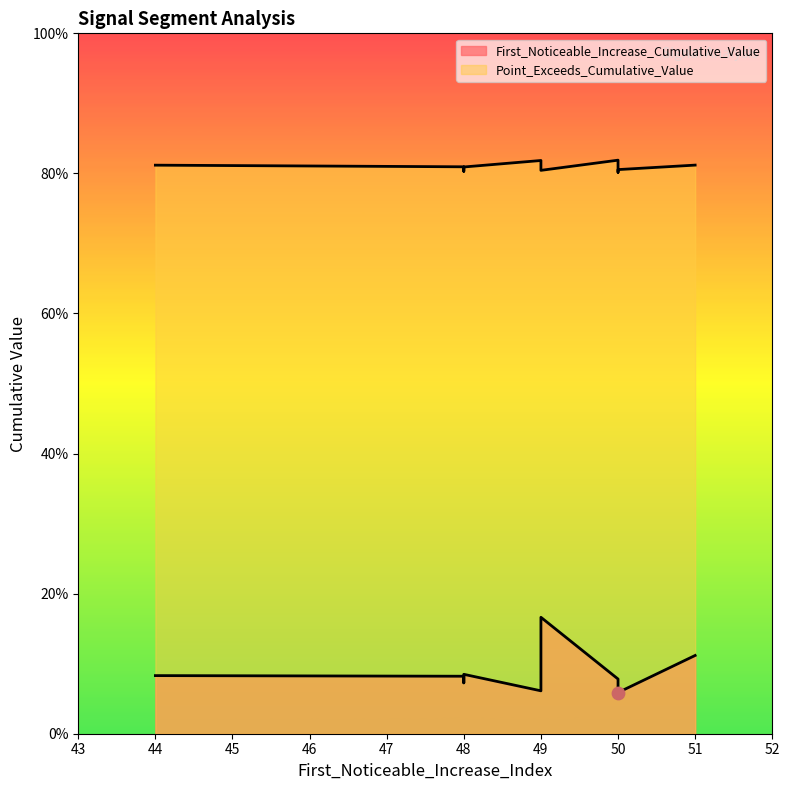

Which series contains the lowest Y value?

First_Noticeable_Increase_Cumulative_Value